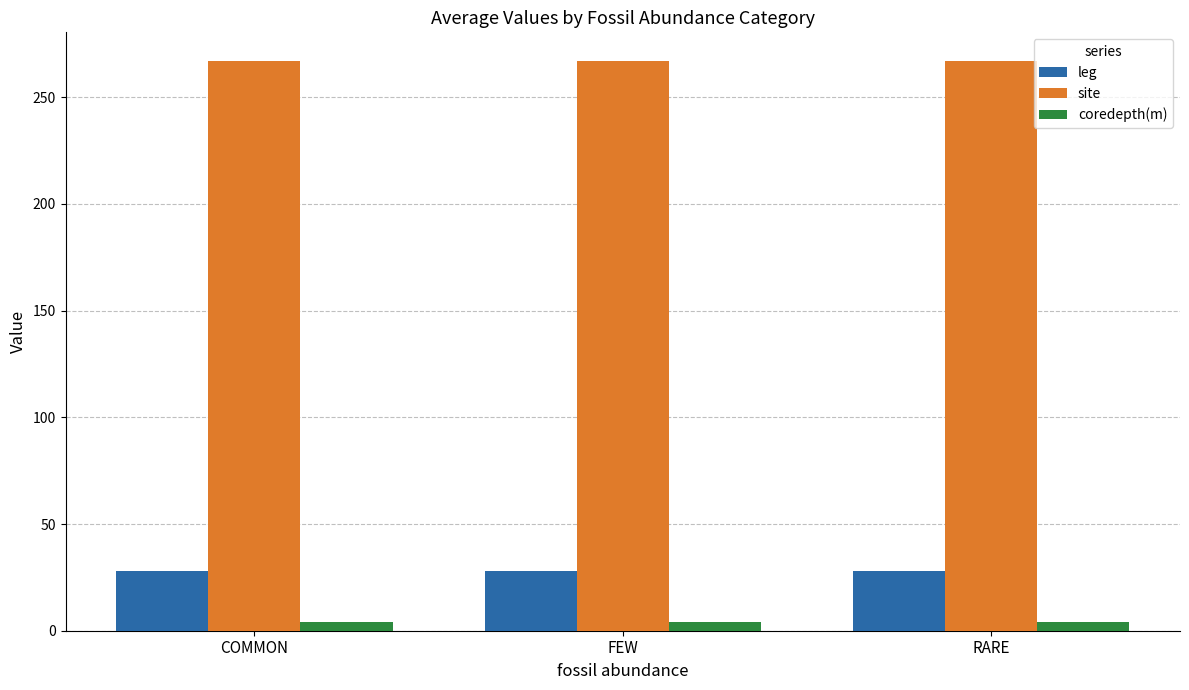

Reading left to right, list all the values displayed in this chart.

leg: COMMON=28	FEW=28	RARE=28
site: COMMON=267	FEW=267	RARE=267
coredepth(m): COMMON=4	FEW=4	RARE=4